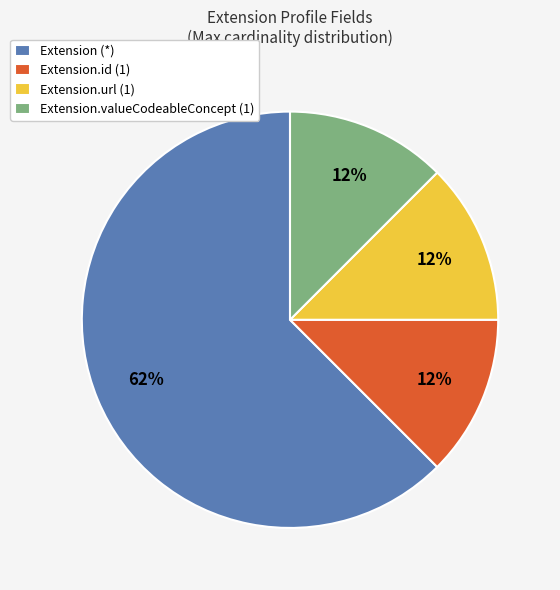

To the nearest percent, what is the average slice percentage?

25%